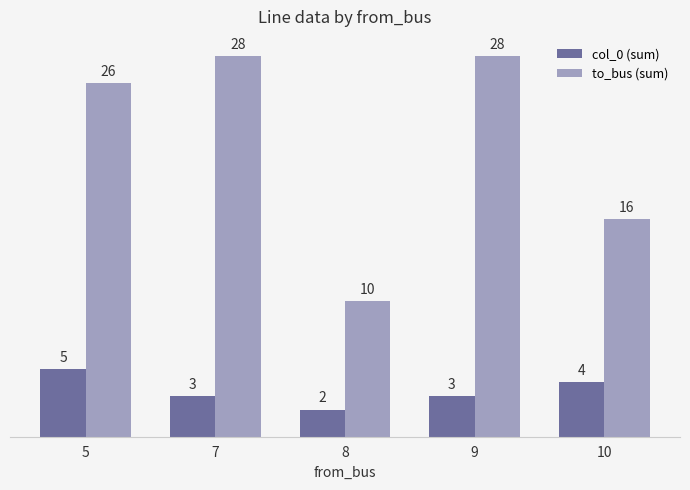

Reading left to right, list all the values displayed in this chart.

col_0 (sum): 5	3	2	3	4
to_bus (sum): 26	28	10	28	16